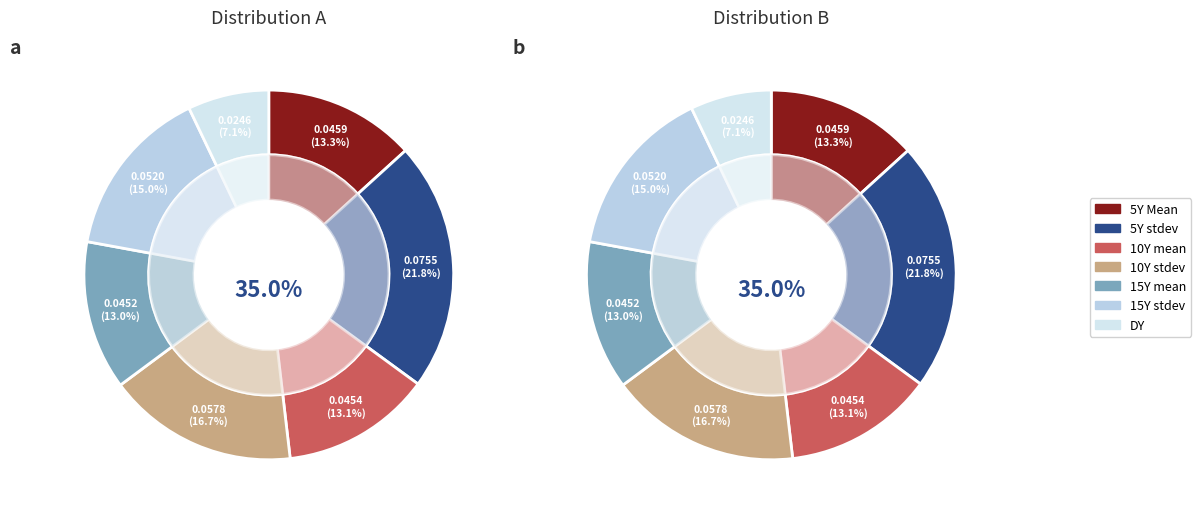

Count the number of slices in the pie.

7